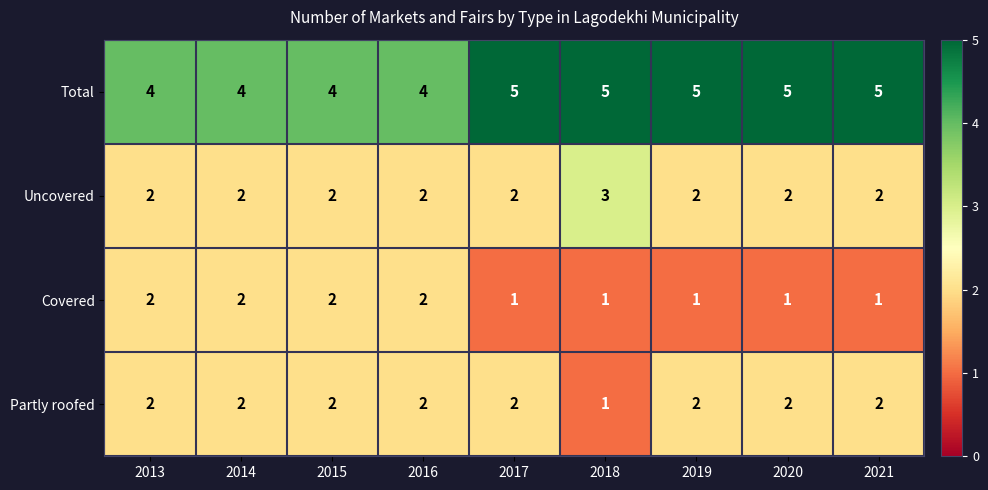

At which label is Partly roofed closest to 1?

2018